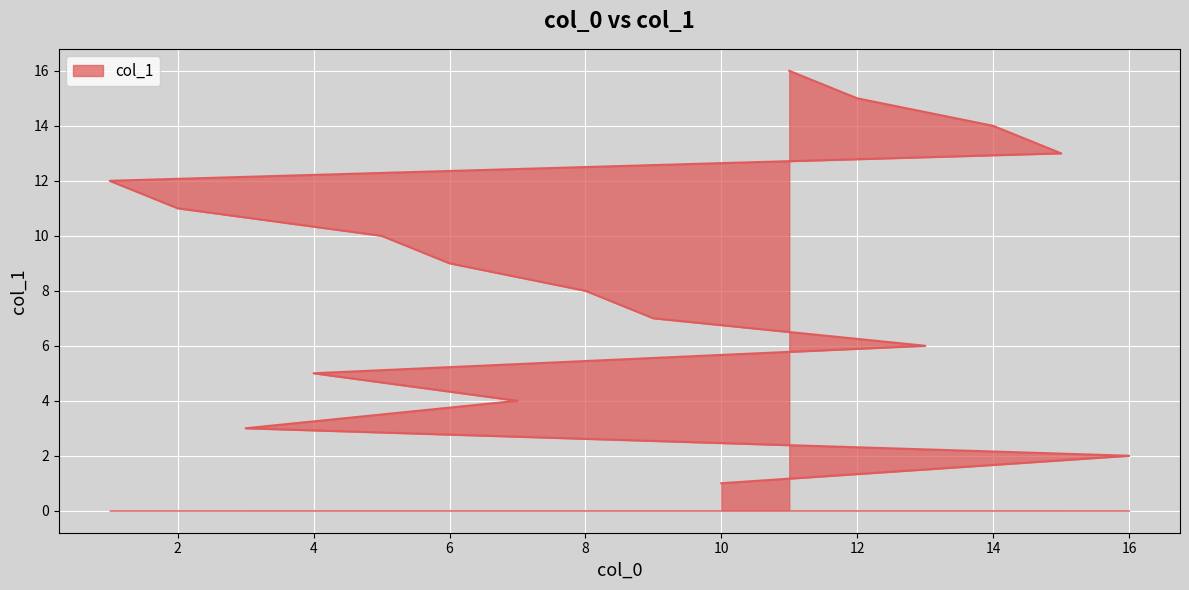

What is the sum of the values at 3 and 4?

8